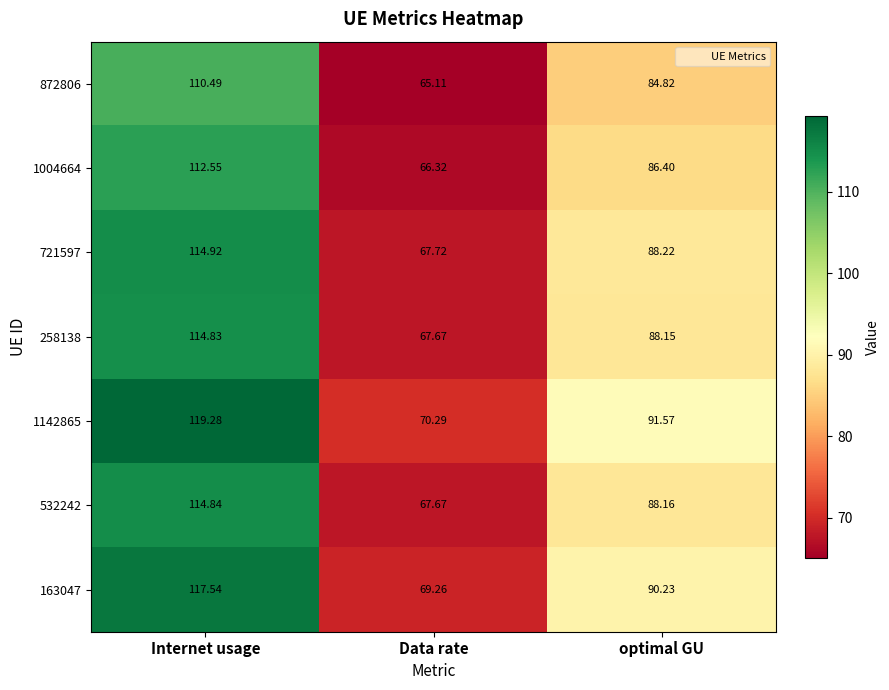

At which label is 721597 closest to 91?

optimal GU